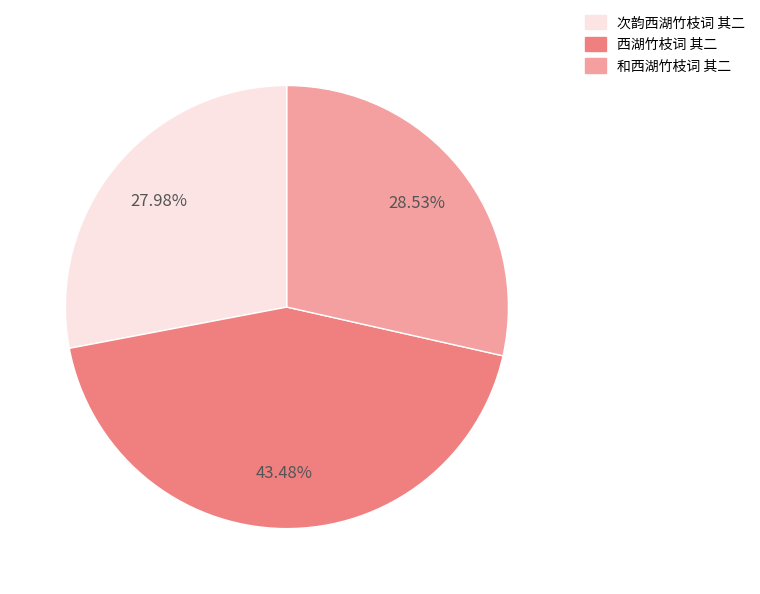

Does any single category account for the majority?

No